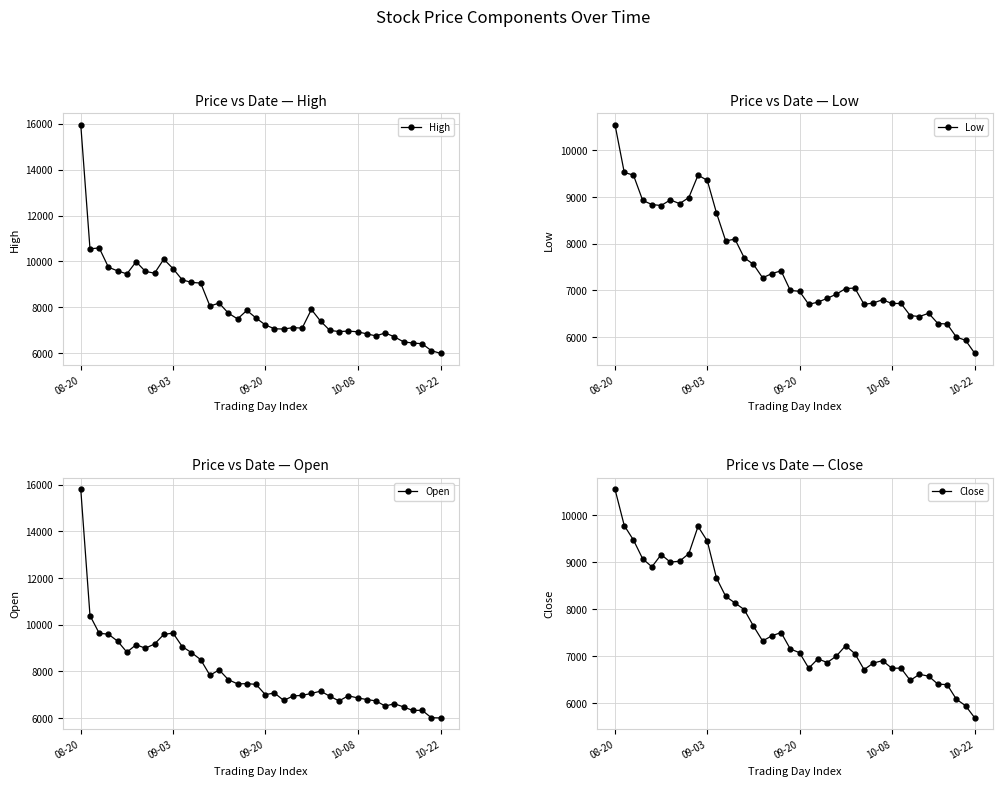

What is the lowest value of the Low series?

5650